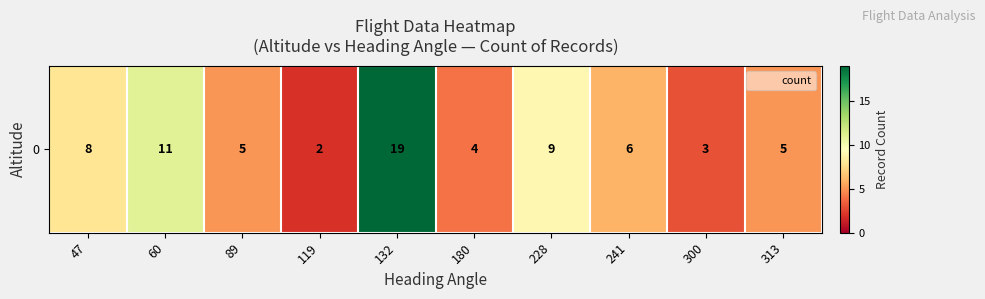

What is the greatest value displayed?

19